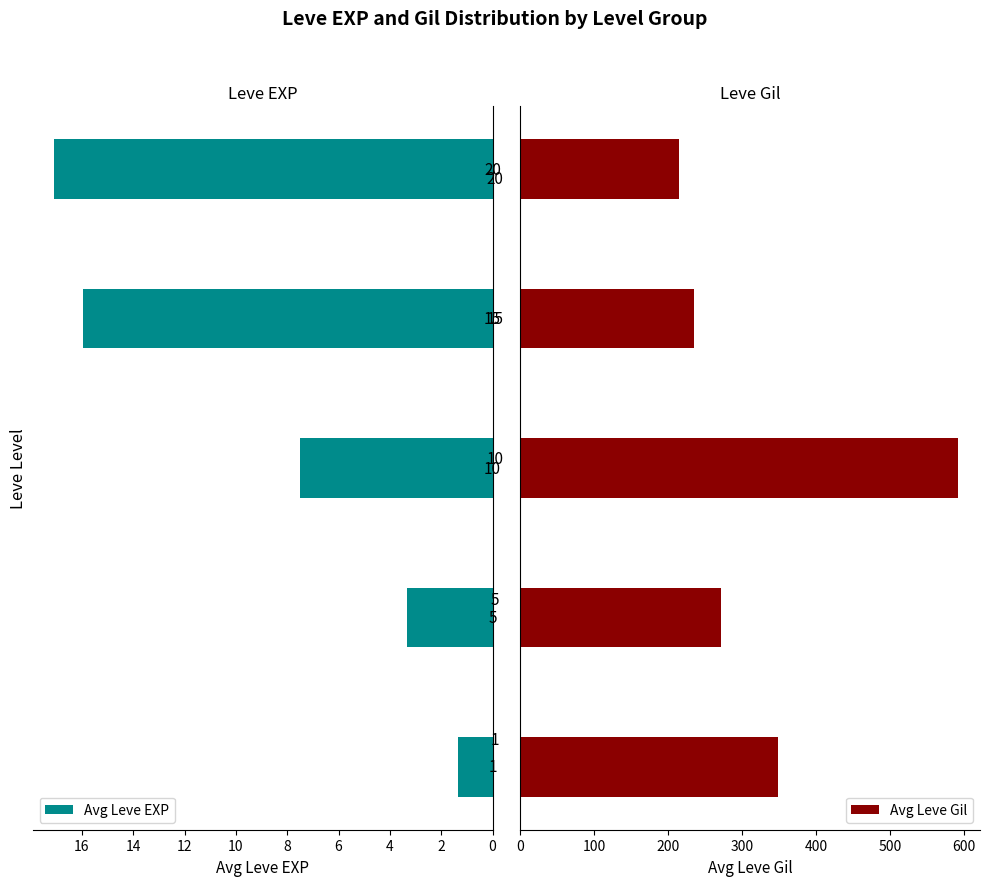

What is the difference between the second highest and second lowest values in the Avg Leve Gil series?

114